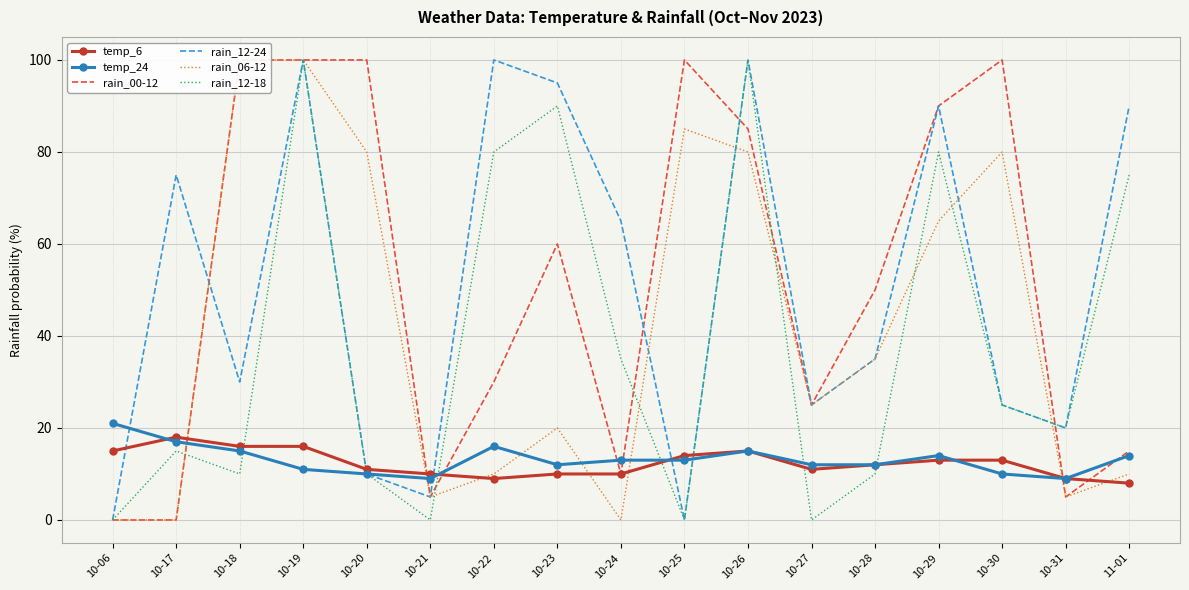

At which label is rain_06-12 closest to 50?

10-28